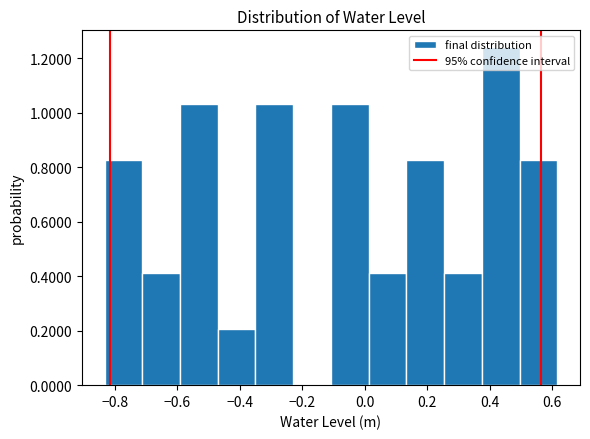

Reading left to right, transcribe this chart: for each bar, give the range it covers on the x-axis and its height. Neither the bar edges nor the heights are printed on the chart, so give them approximately, as read against the axes.

-0.84 to -0.72: 0.82
-0.72 to -0.60: 0.42
-0.60 to -0.48: 1.04
-0.48 to -0.36: 0.20
-0.36 to -0.22: 1.04
-0.22 to -0.10: 0
-0.10 to 0.02: 1.04
0.02 to 0.14: 0.42
0.14 to 0.26: 0.82
0.26 to 0.38: 0.42
0.38 to 0.50: 1.24
0.50 to 0.62: 0.82